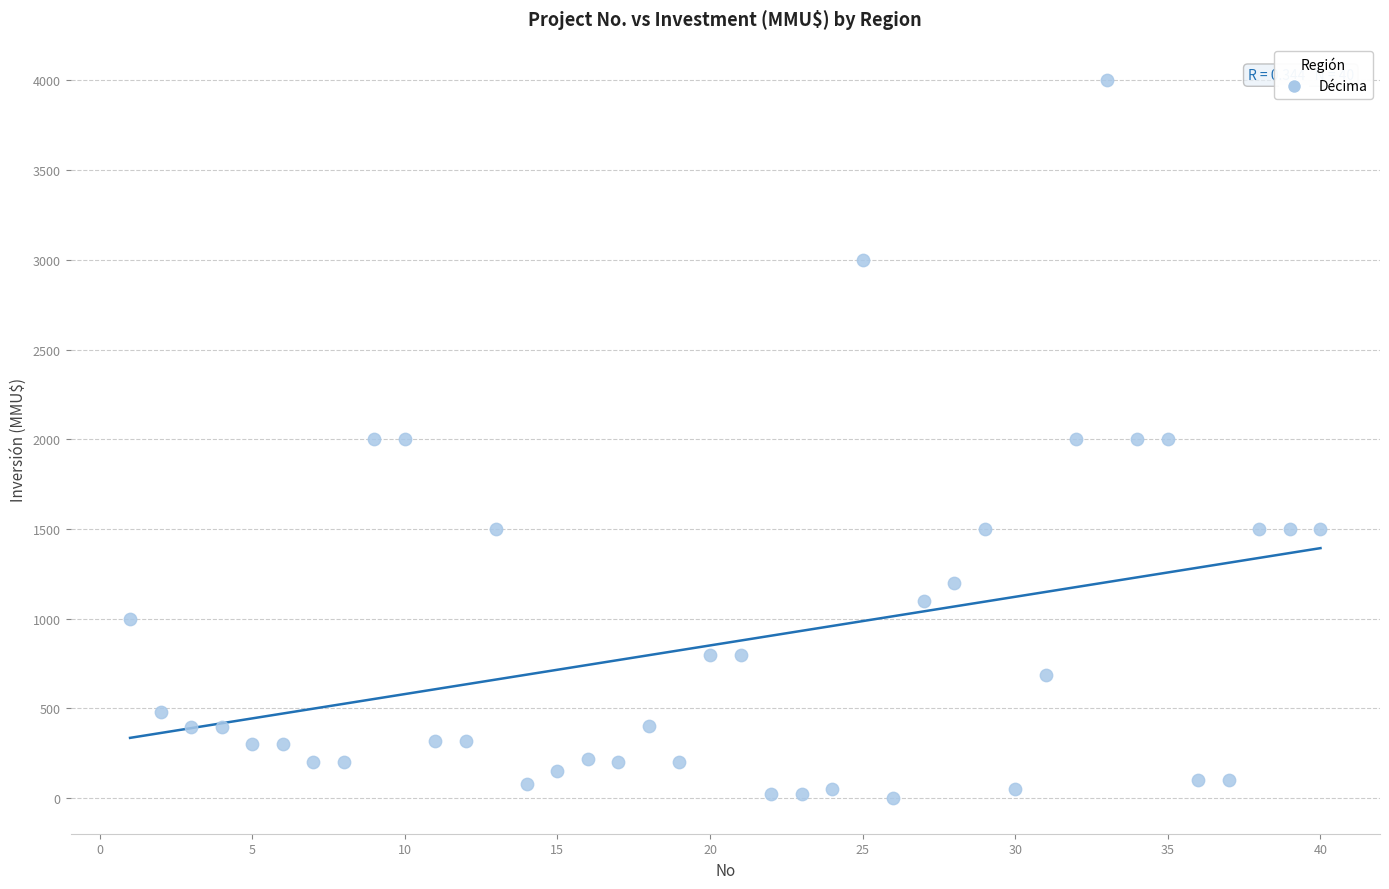

What is the range of X values (max minus min)?

39